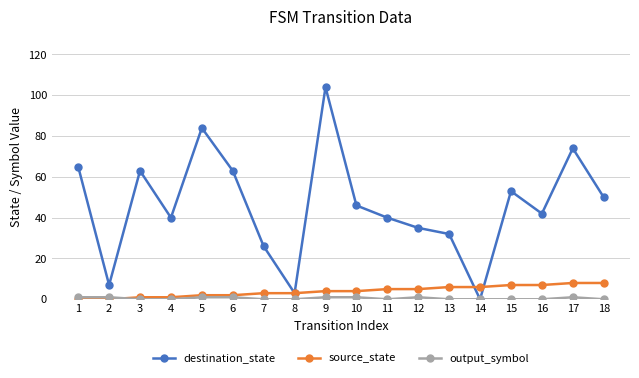

The value of destination_state at 14 is 0. True or false?

True